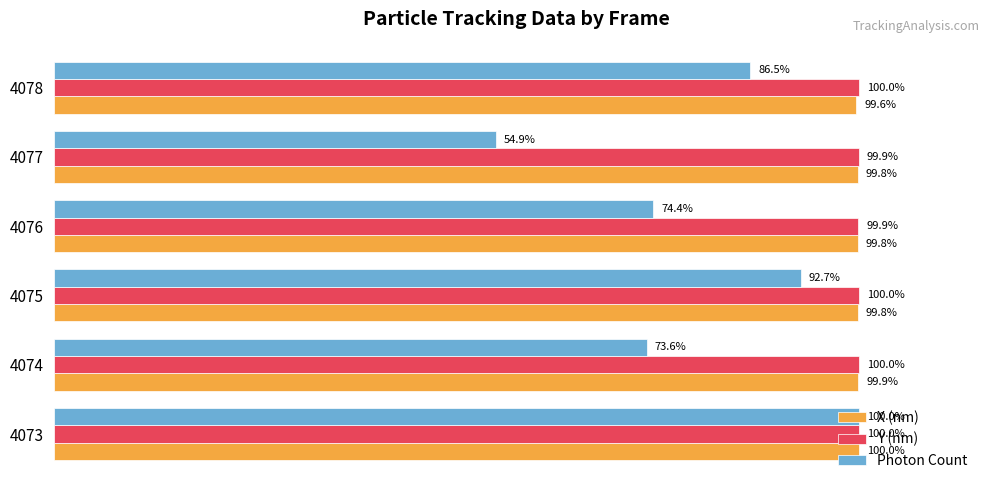

List the labels in order of Photon Count value, smallest first.

4077, 4074, 4076, 4078, 4075, 4073